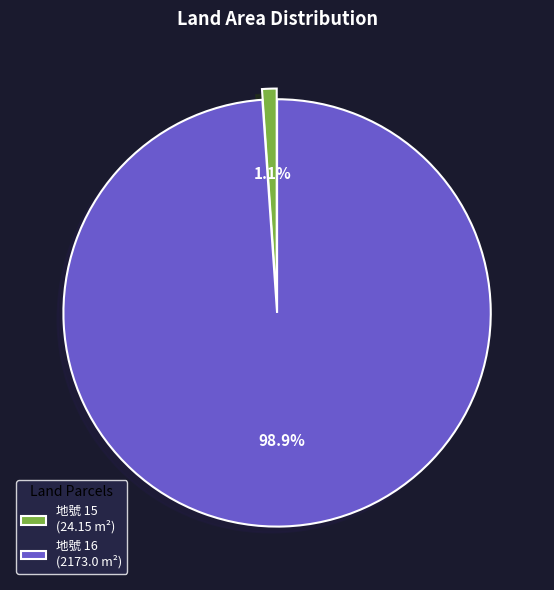

How many slices are in this pie chart?

2